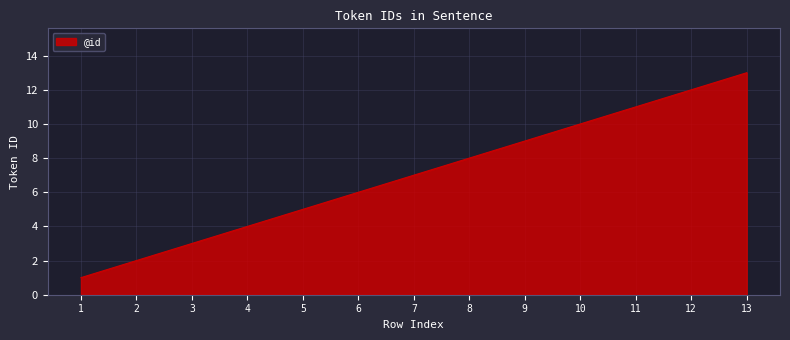

The chart shows a value of 1 at 1. True or false?

True